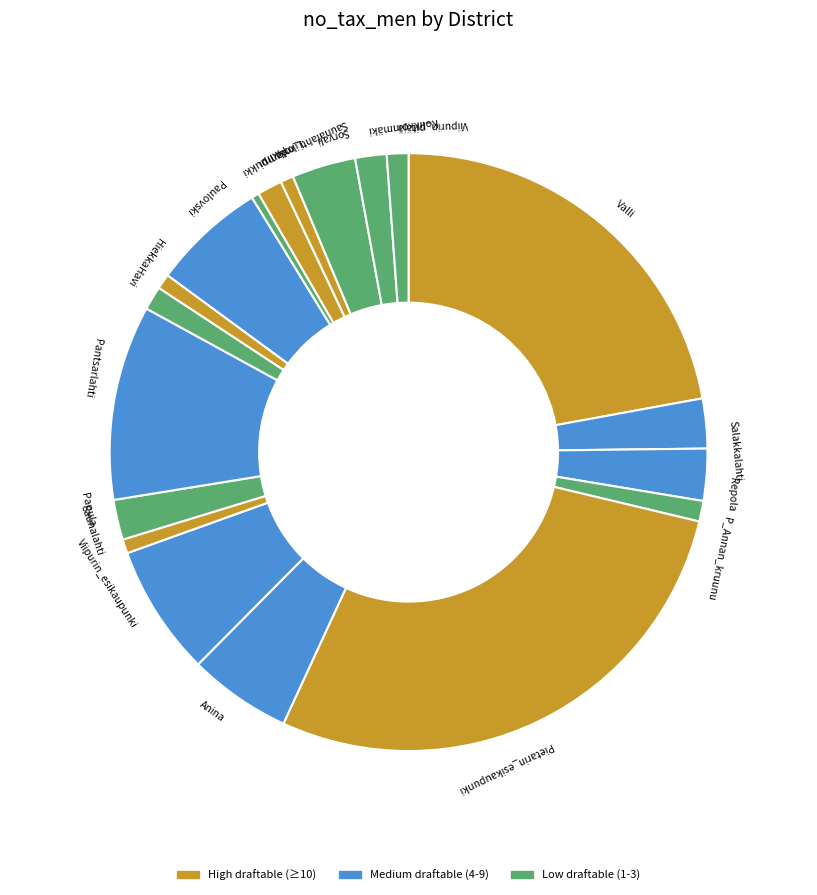

Between Pikiruukki and Havi, which is larger?

Havi